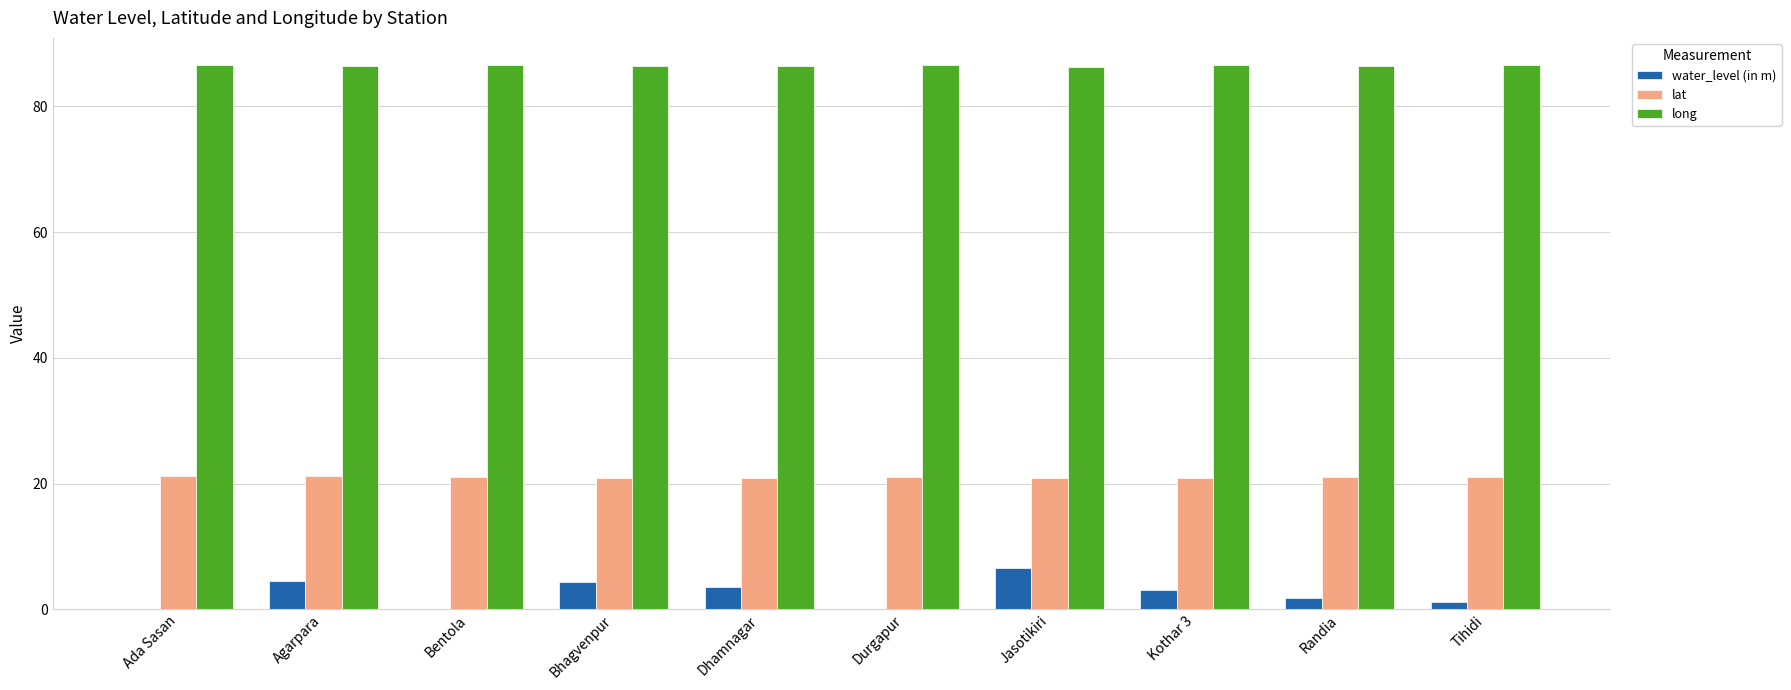

What is the total value across all series at Bentola?

107.6